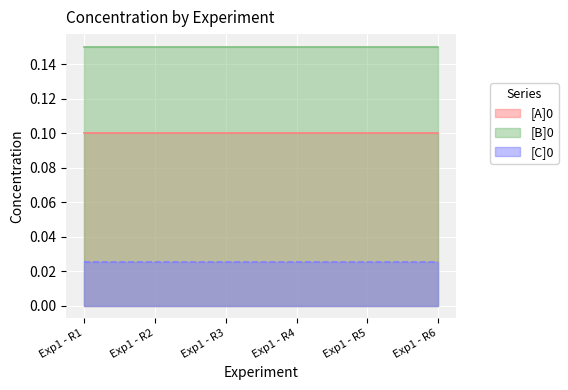

What are all the series names shown in the legend?

[A]0, [B]0, [C]0